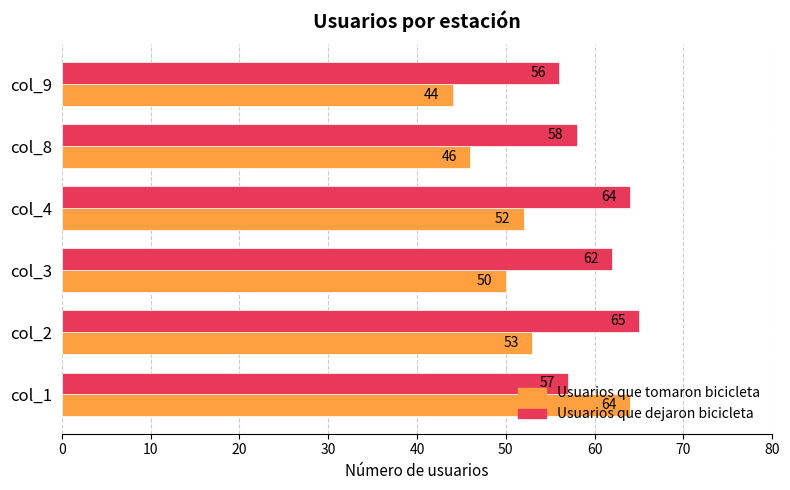

True or false: Usuarios que tomaron bicicleta has a value of 44 at col_9.

True